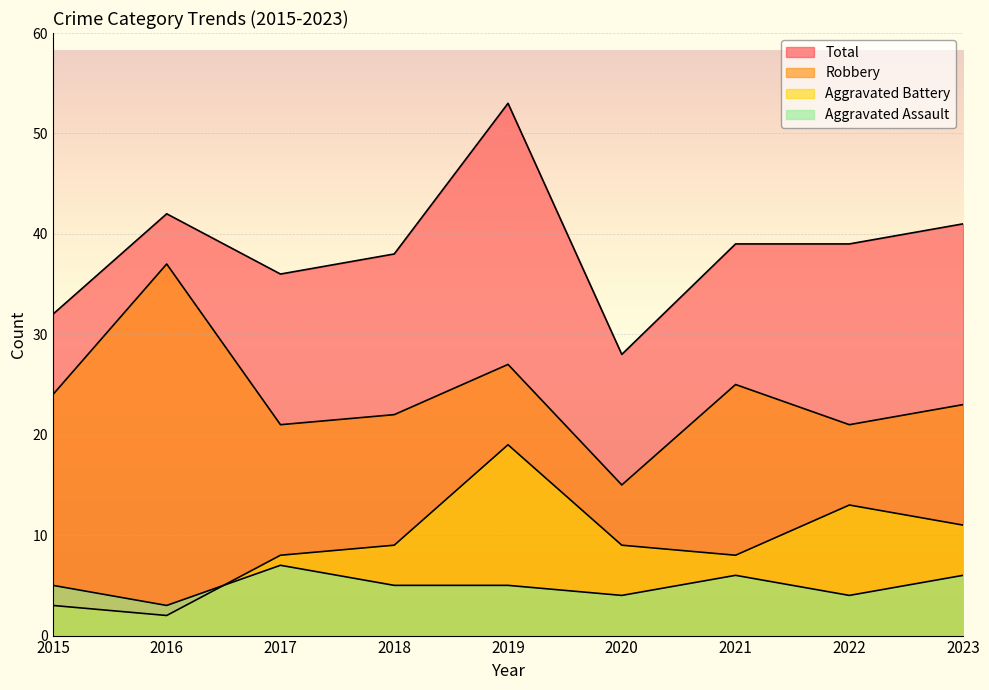

What is the approximate value of Aggravated Assault at 2018?

5